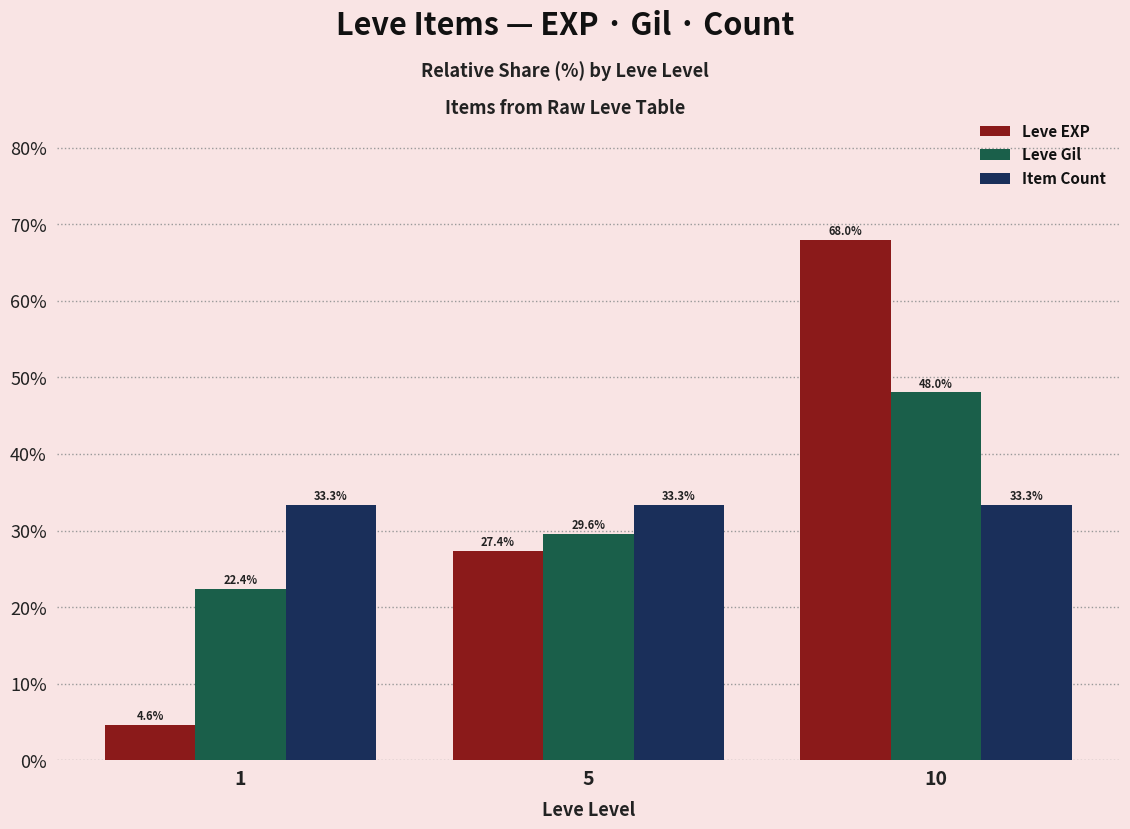

At which label does Leve EXP first exceed 27?

5